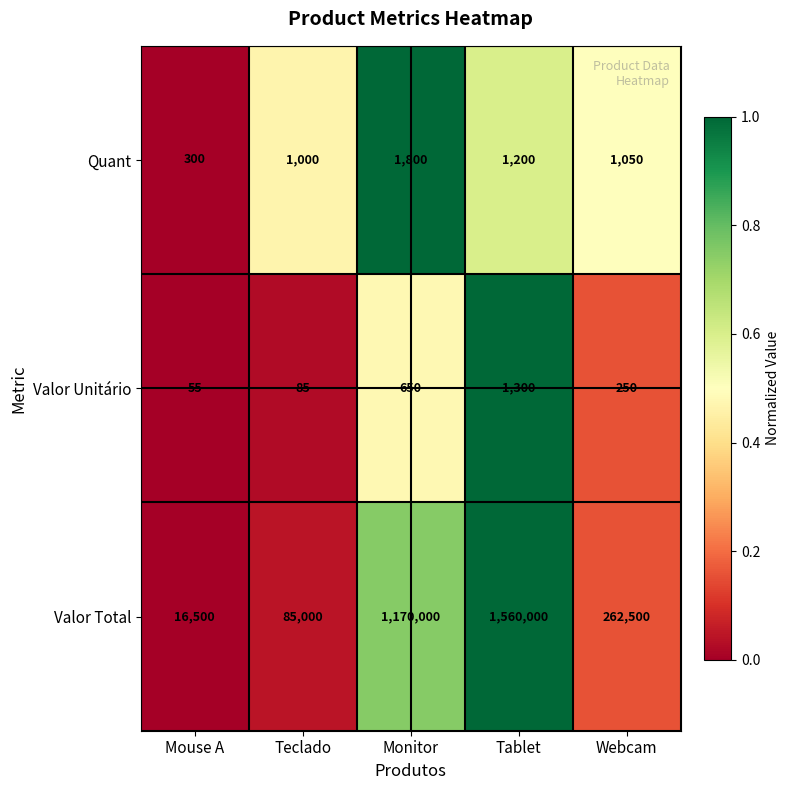

Rank the categories by Valor Unitário value from lowest to highest.

Mouse A, Teclado, Webcam, Monitor, Tablet